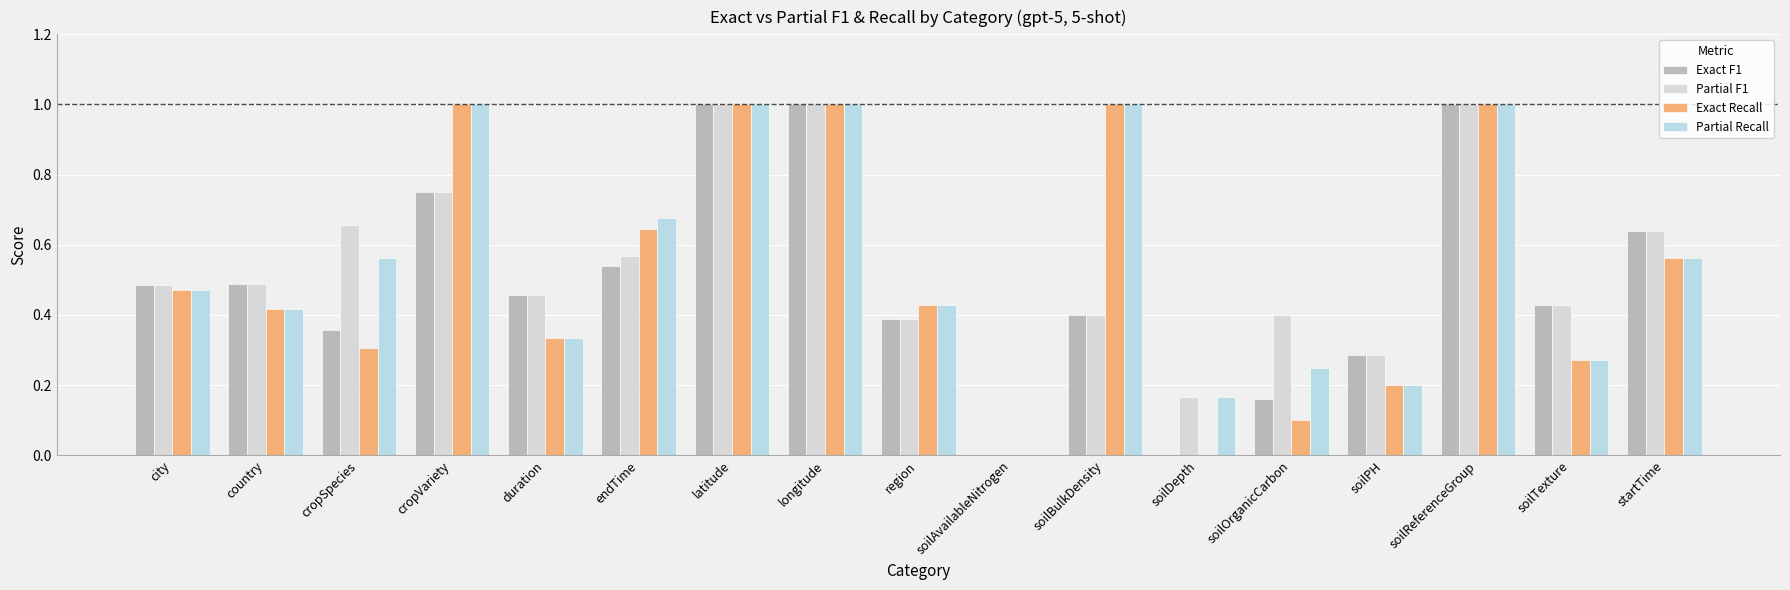

What is the approximate value of Exact Recall at latitude?

1.0